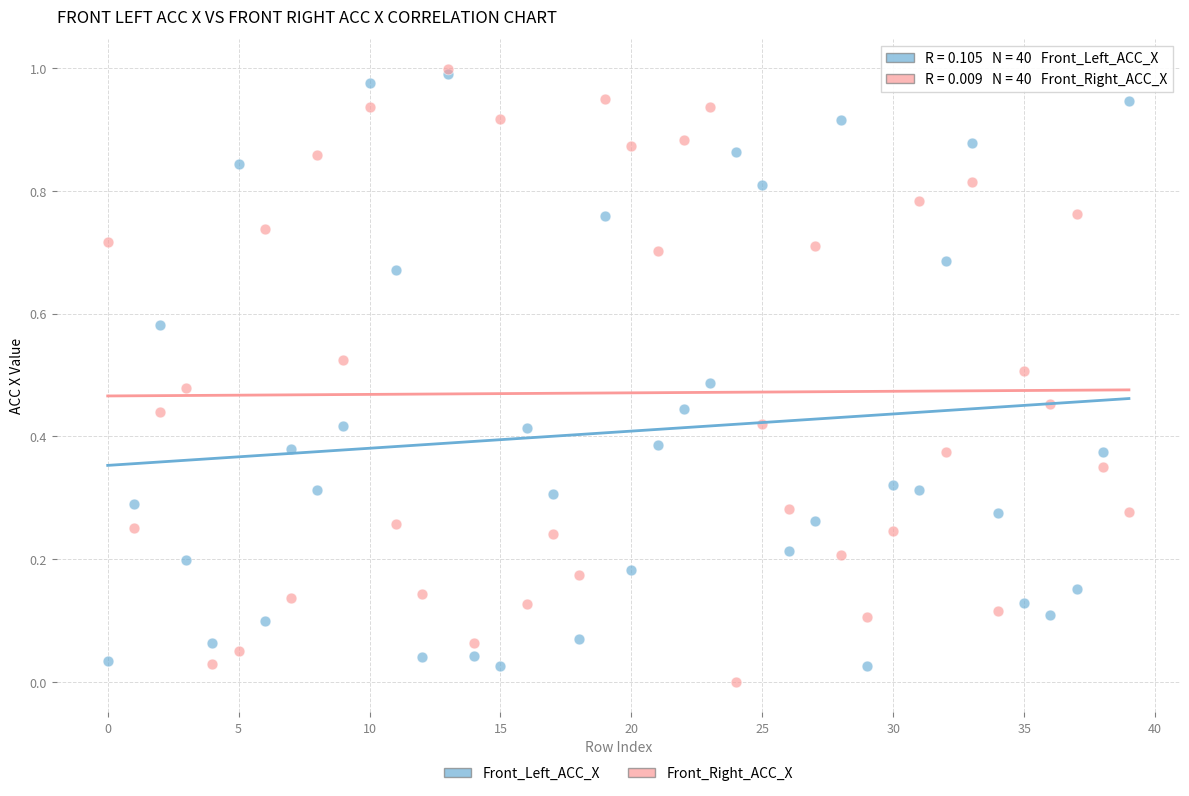

Which series reaches the minimum Y coordinate?

Front_Right_ACC_X